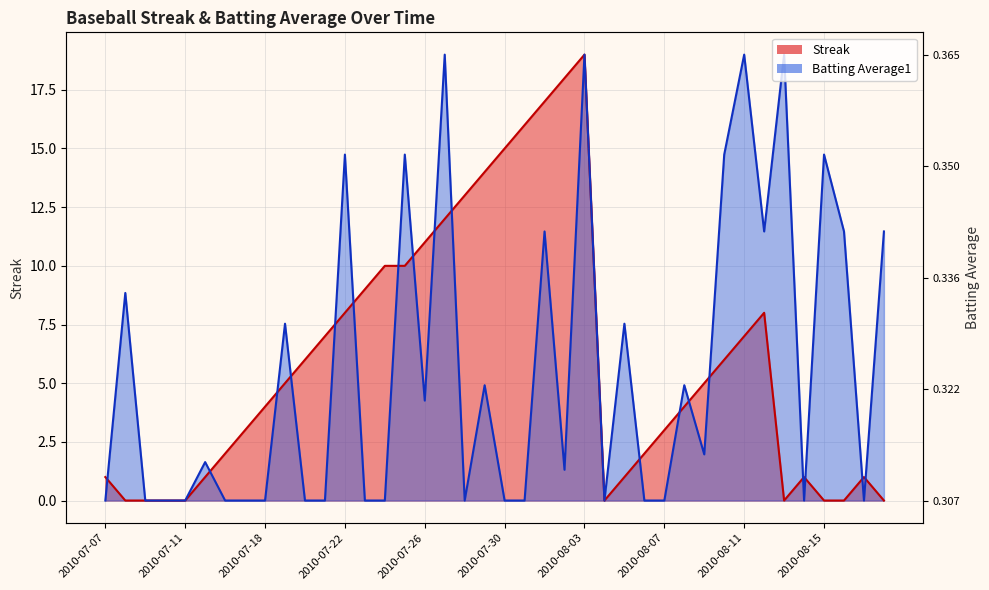

Reading right to left, extract all data points from this chart.

Streak: 2010-08-18=0.0	2010-08-17=1.0	2010-08-16=0.0	2010-08-15=0.0	2010-08-14=1.0	2010-08-13=0.0	2010-08-12=8.0	2010-08-11=7.0	2010-08-10=6.0	2010-08-09=5.0	2010-08-08=4.0	2010-08-07=3.0	2010-08-06=2.0	2010-08-05=1.0	2010-08-04=0.0	2010-08-03=19.0	2010-08-02=18.0	2010-08-01=17.0	2010-07-31=16.0	2010-07-30=15.0	2010-07-29=14.0	2010-07-28=13.0	2010-07-27=12.0	2010-07-26=11.0	2010-07-25=10.0	2010-07-24=10.0	2010-07-23=9.0	2010-07-22=8.0	2010-07-21=7.0	2010-07-20=6.0	2010-07-19=5.0	2010-07-18=4.0	2010-07-17=3.0	2010-07-16=2.0	2010-07-15=1.0	2010-07-11=0.0	2010-07-10=0.0	2010-07-09=0.0	2010-07-08=0.0	2010-07-07=1.0
Batting Average1: 2010-08-18=11.5	2010-08-17=0.0	2010-08-16=11.5	2010-08-15=14.7	2010-08-14=0.0	2010-08-13=19.0	2010-08-12=11.5	2010-08-11=19.0	2010-08-10=14.7	2010-08-09=2.0	2010-08-08=4.9	2010-08-07=0.0	2010-08-06=0.0	2010-08-05=7.5	2010-08-04=0.0	2010-08-03=19.0	2010-08-02=1.3	2010-08-01=11.5	2010-07-31=0.0	2010-07-30=0.0	2010-07-29=4.9	2010-07-28=0.0	2010-07-27=19.0	2010-07-26=4.3	2010-07-25=14.7	2010-07-24=0.0	2010-07-23=0.0	2010-07-22=14.7	2010-07-21=0.0	2010-07-20=0.0	2010-07-19=7.5	2010-07-18=0.0	2010-07-17=0.0	2010-07-16=0.0	2010-07-15=1.6	2010-07-11=0.0	2010-07-10=0.0	2010-07-09=0.0	2010-07-08=8.8	2010-07-07=0.0